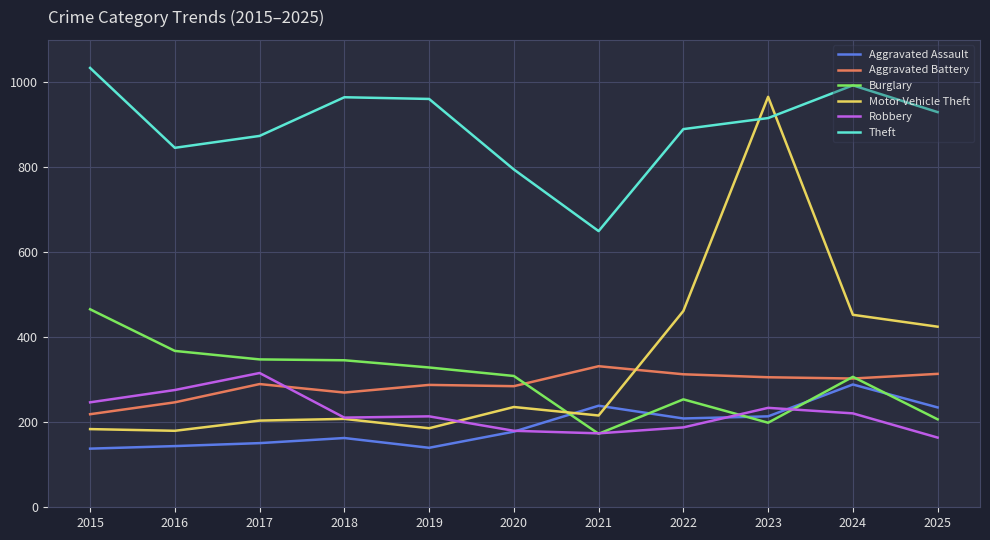

How many intersections are there between Theft and Motor Vehicle Theft?

2